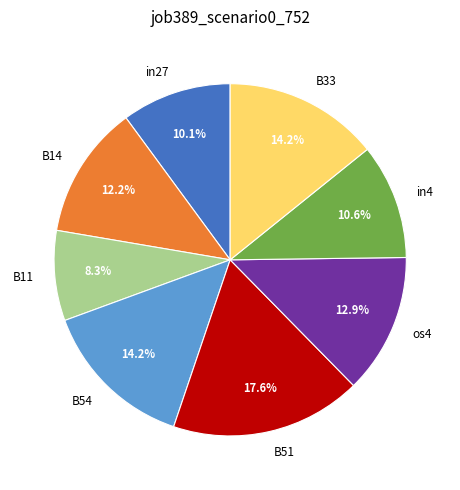

What percentage is NOT represented by B33?

85.8%